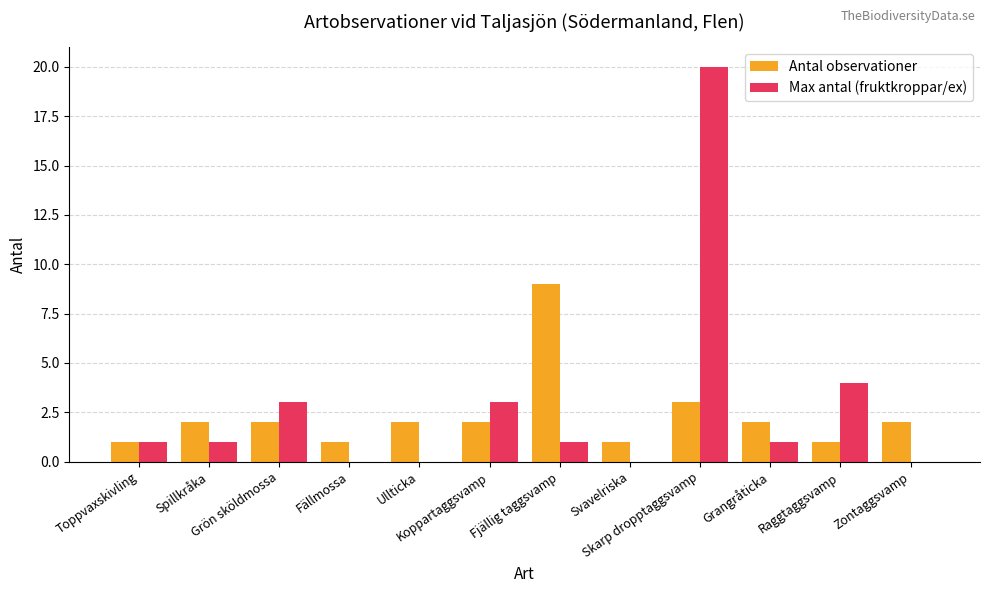

At which category is the sum across all series the highest?

Skarp dropptaggsvamp